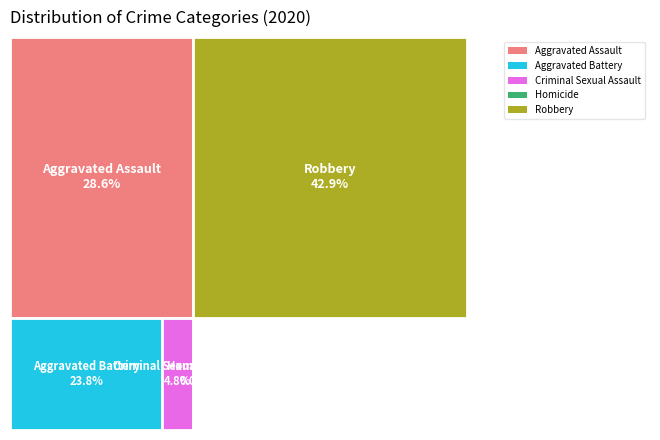

Count the number of slices in the pie.

5